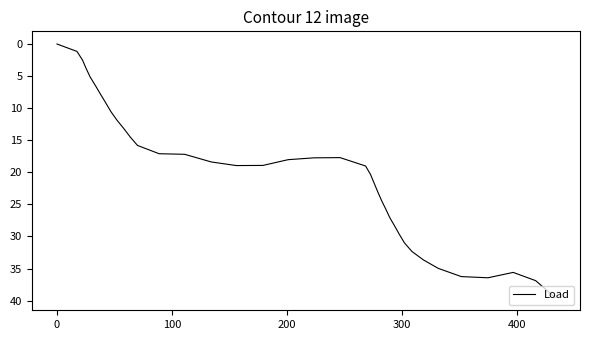

What is the difference between the maximum and minimum values?

39.4